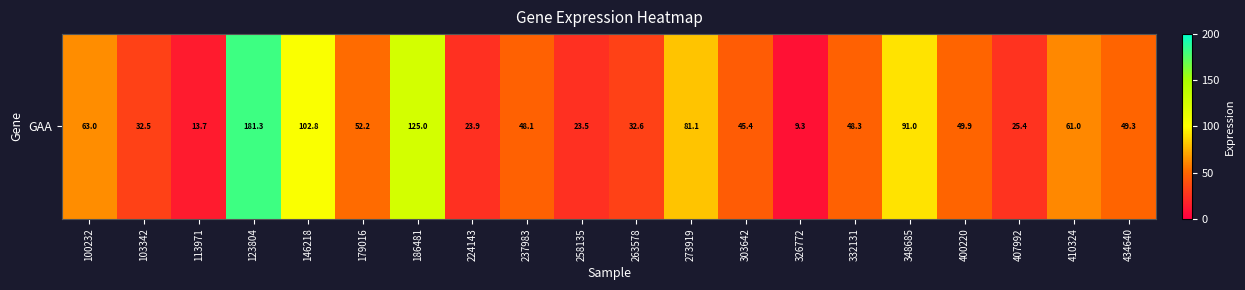

What is the average value?

58.0